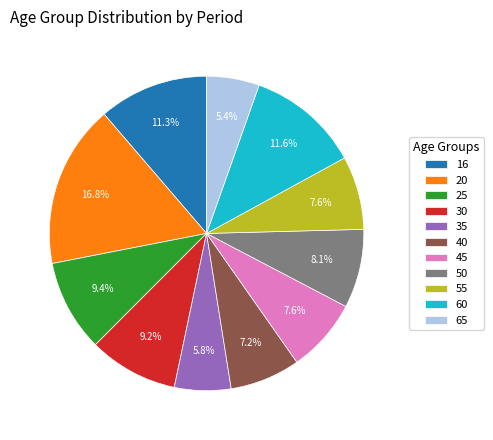

What percentage is the 30 slice, to the nearest percent?

9%